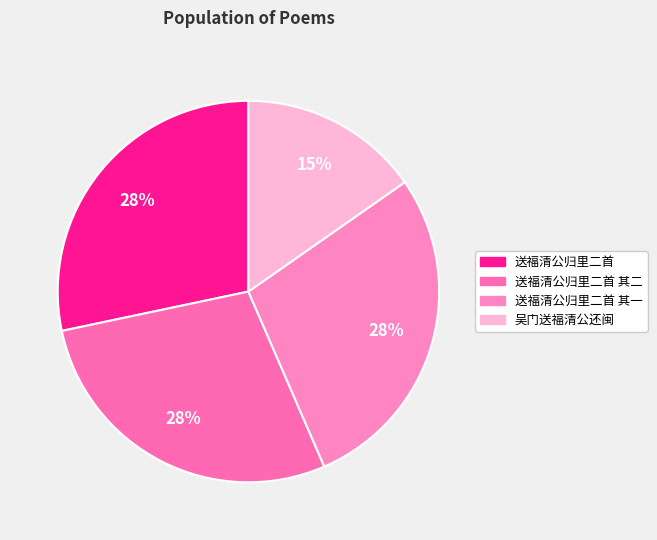

How many slices are in this pie chart?

4